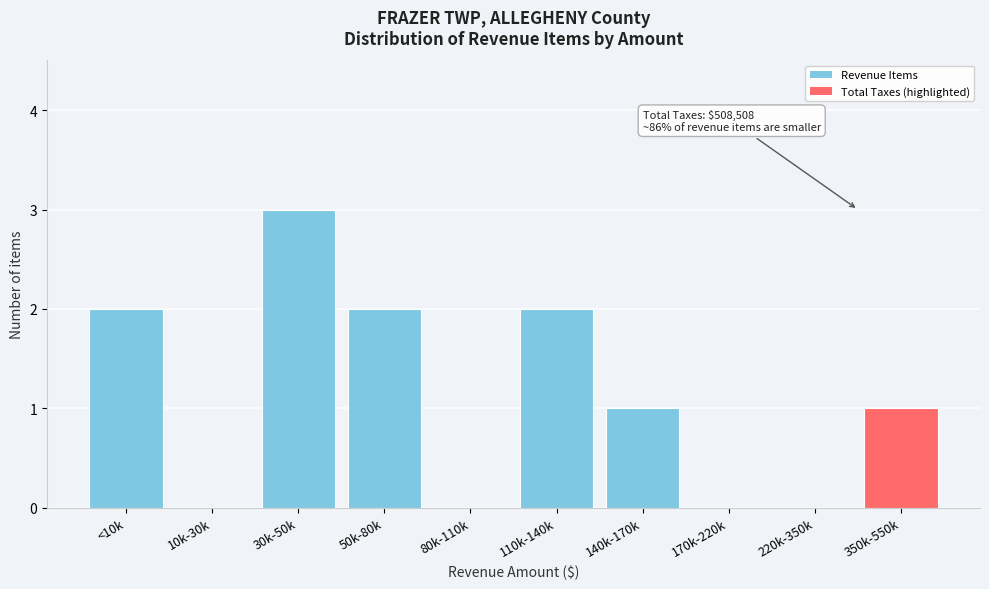

Reading right to left, what are all the values shown in this chart?

350k-550k=1	220k-350k=0	170k-220k=0	140k-170k=1	110k-140k=2	80k-110k=0	50k-80k=2	30k-50k=3	10k-30k=0	<10k=2